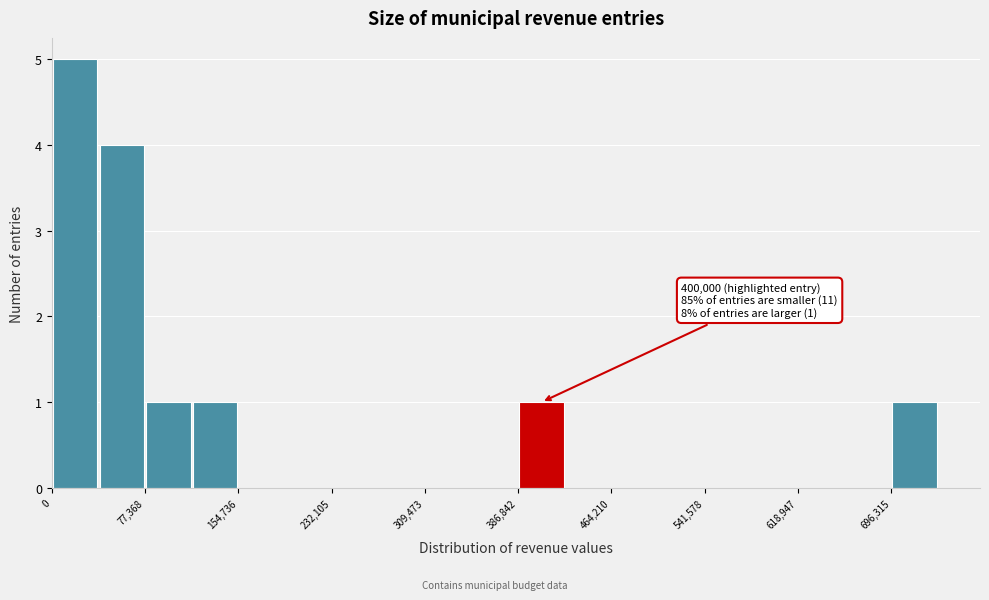

Read against the x-axis, roughly where is the centre of the tallest bar?

20000